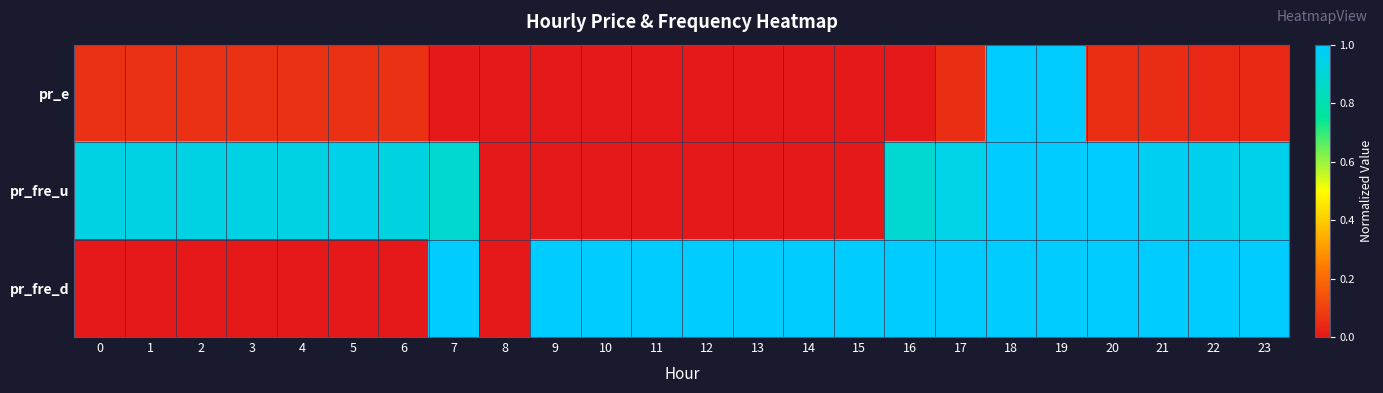

At how many categories does at least one series exceed 0?

24